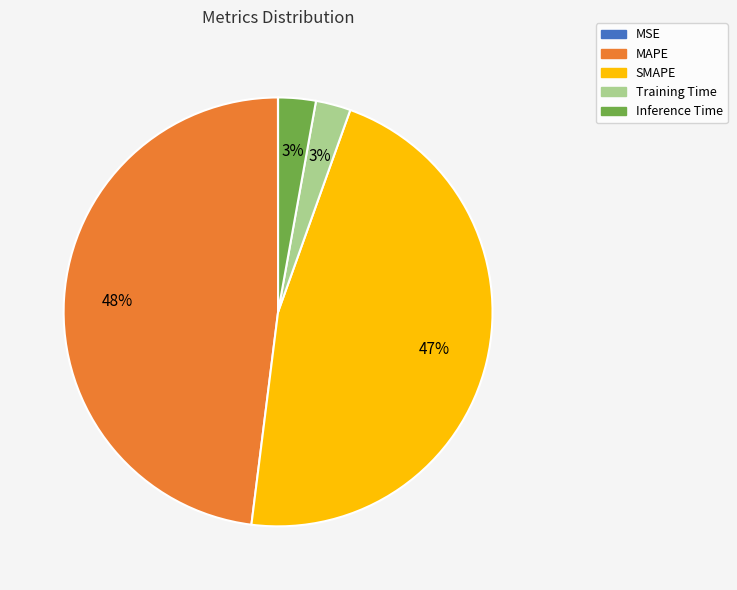

Is it true that SMAPE is 47% of the pie?

True